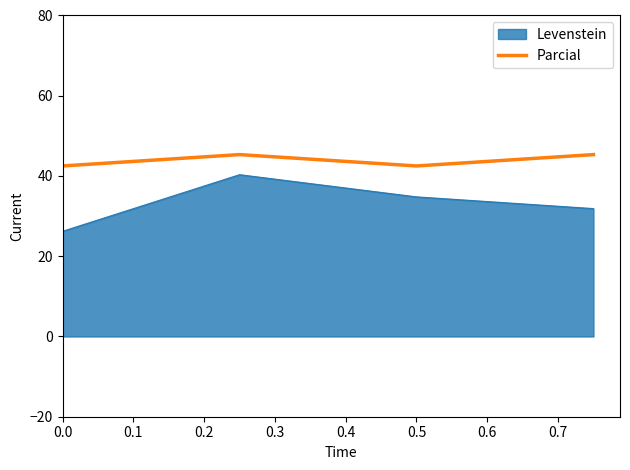

Which series has the widest spread of values?

Levenstein